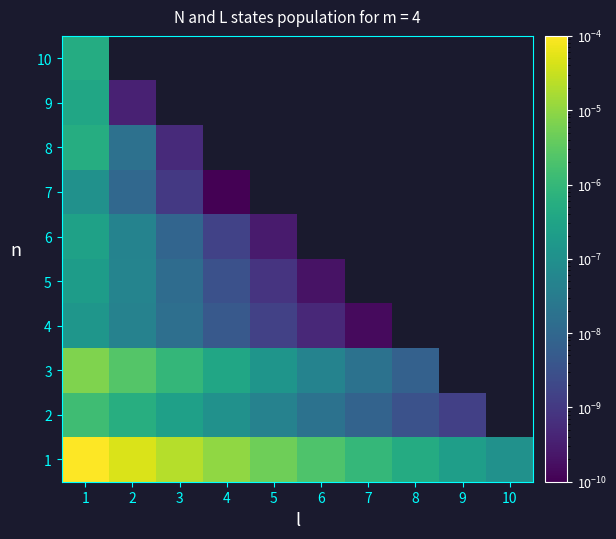

At 7, list the series in order from largest to smallest.

1, 3, 4, 5, 6, 7, 8, 9, 10, 2